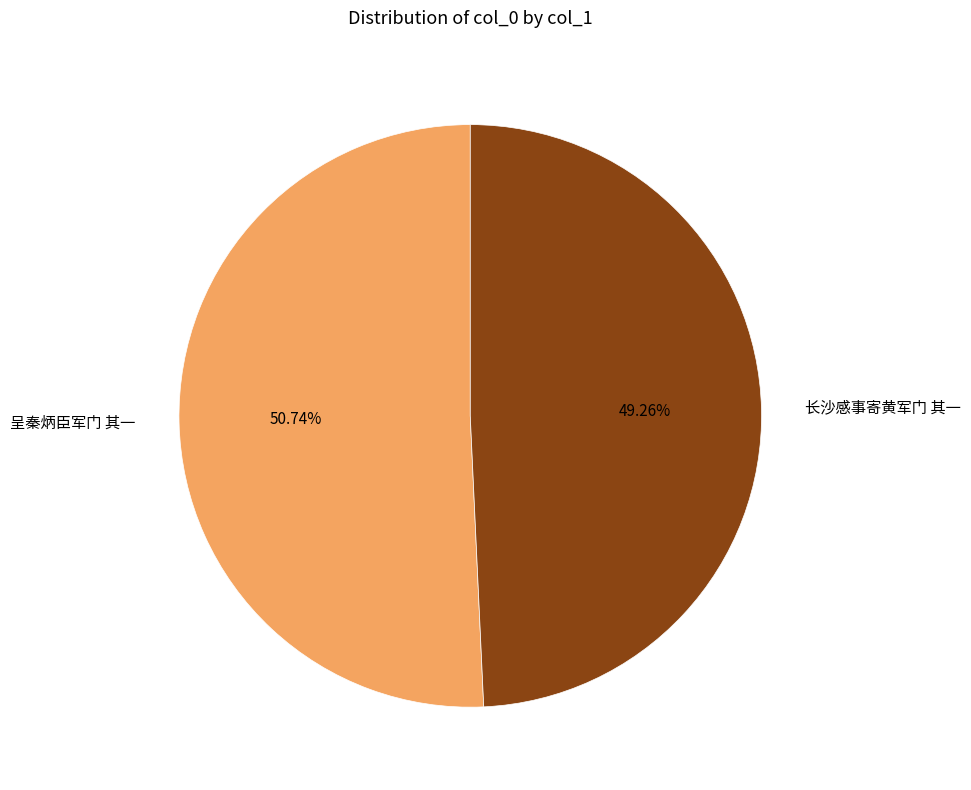

What percentage is NOT represented by 长沙感事寄黄军门 其一?

50.7%